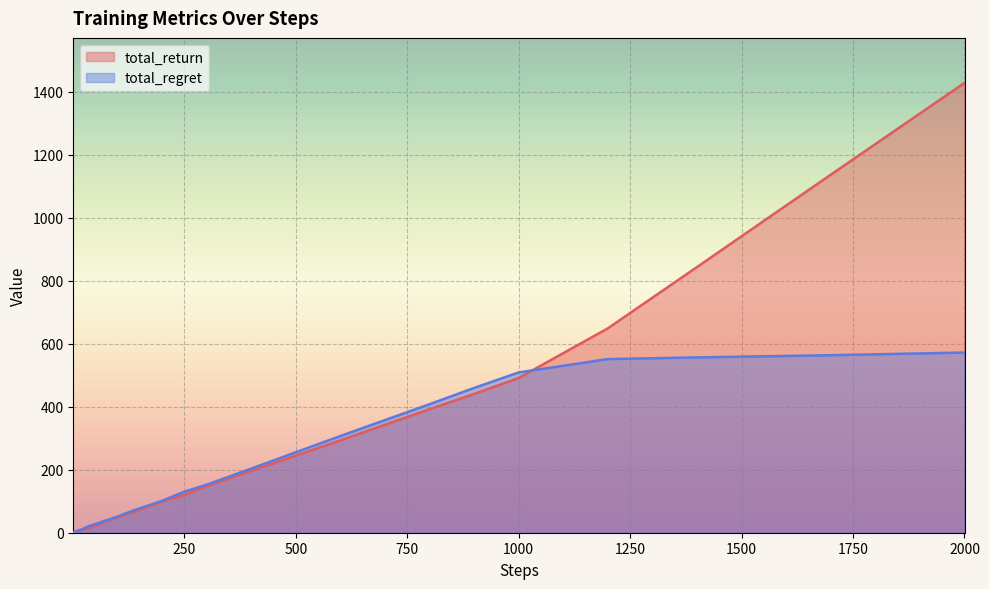

True or false: total_regret and total_return intersect in this chart.

True